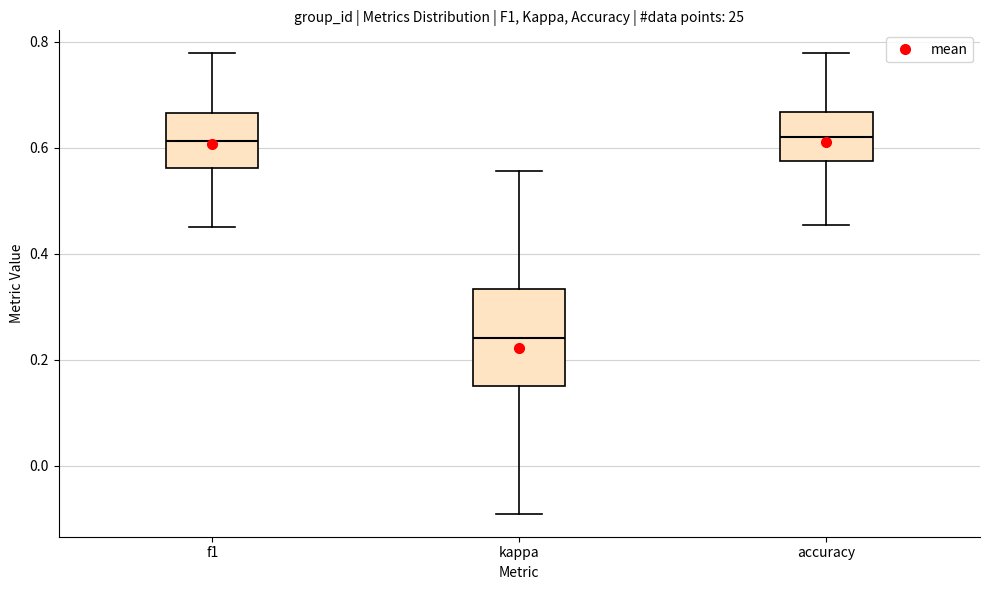

Reading left to right, read every box against the y-axis: the position of its median line, the range the box covers, and the ends of its whiskers. The values are not printed on the chart, so give them approximately, as read against the axis.

f1: median 0.62, box 0.56 to 0.66, whiskers 0.46 to 0.78
kappa: median 0.24, box 0.16 to 0.34, whiskers -0.10 to 0.56
accuracy: median 0.62, box 0.58 to 0.66, whiskers 0.46 to 0.78